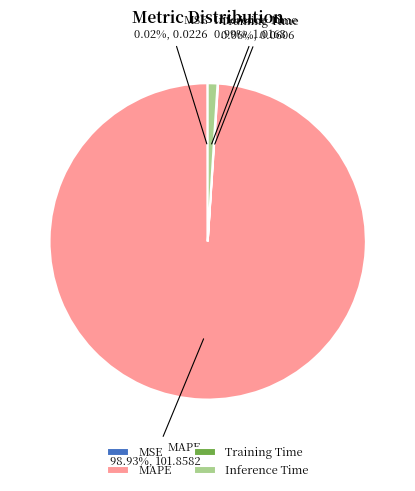

Between MAPE and Inference Time, which is larger?

MAPE